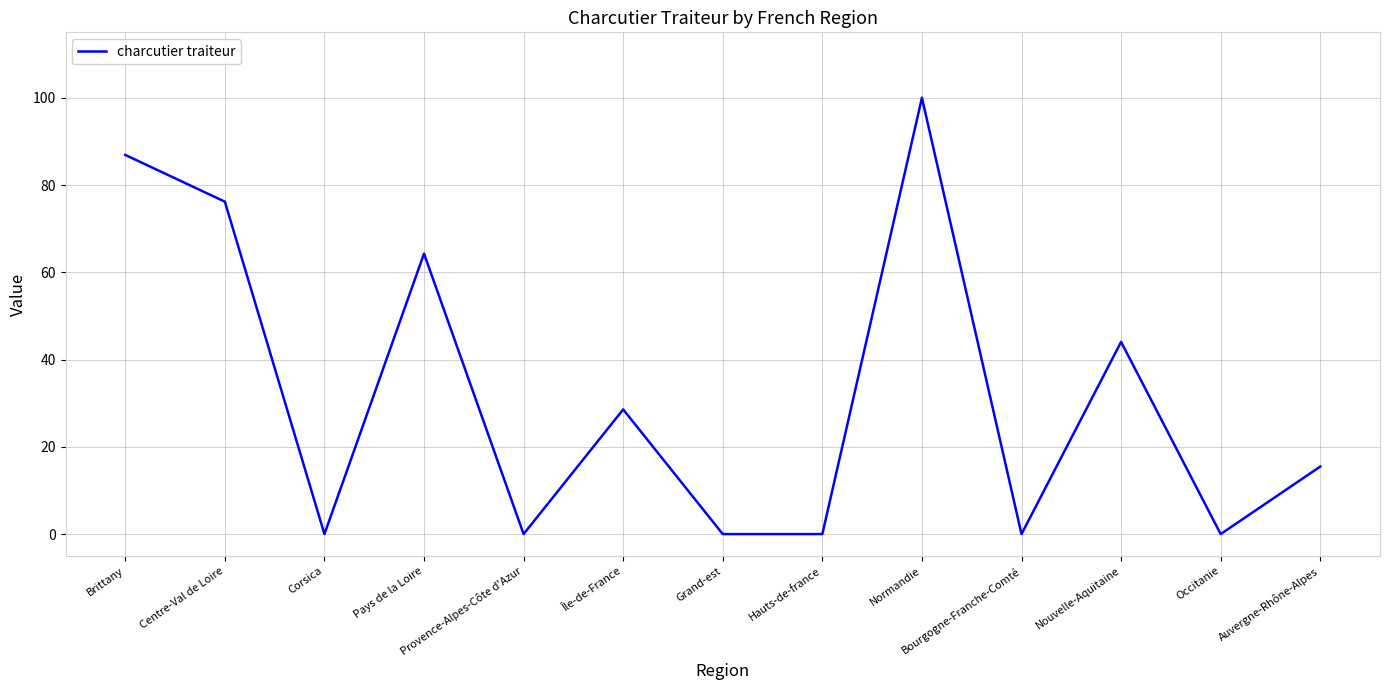

What position from the right is Île-de-France?

8